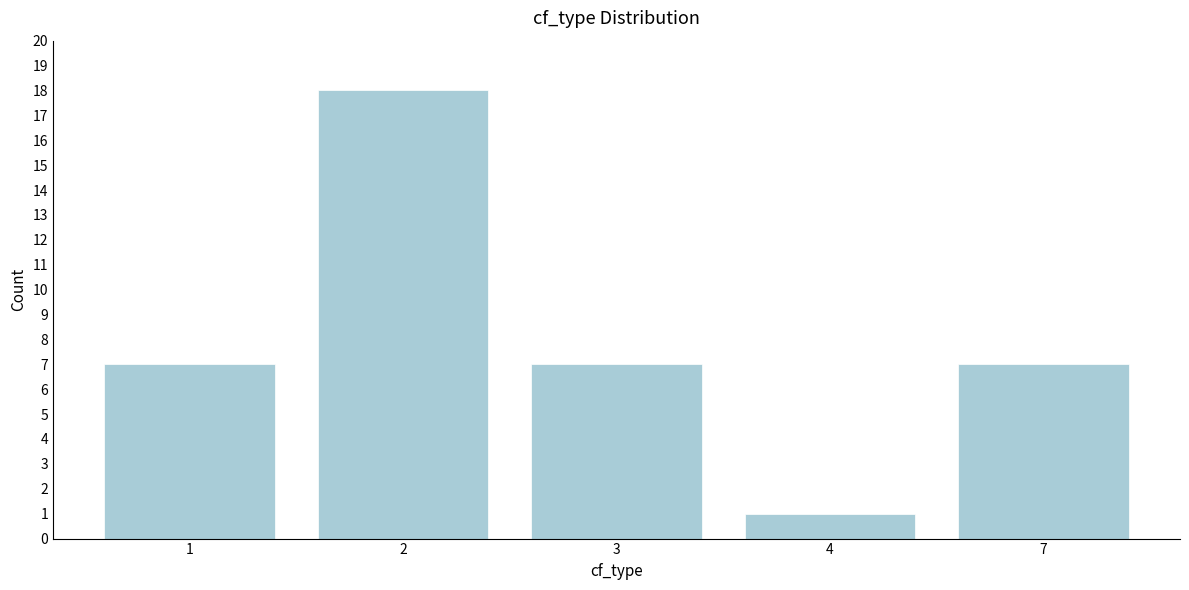

Reading left to right, transcribe all the data shown in this chart.

7	18	7	1	7